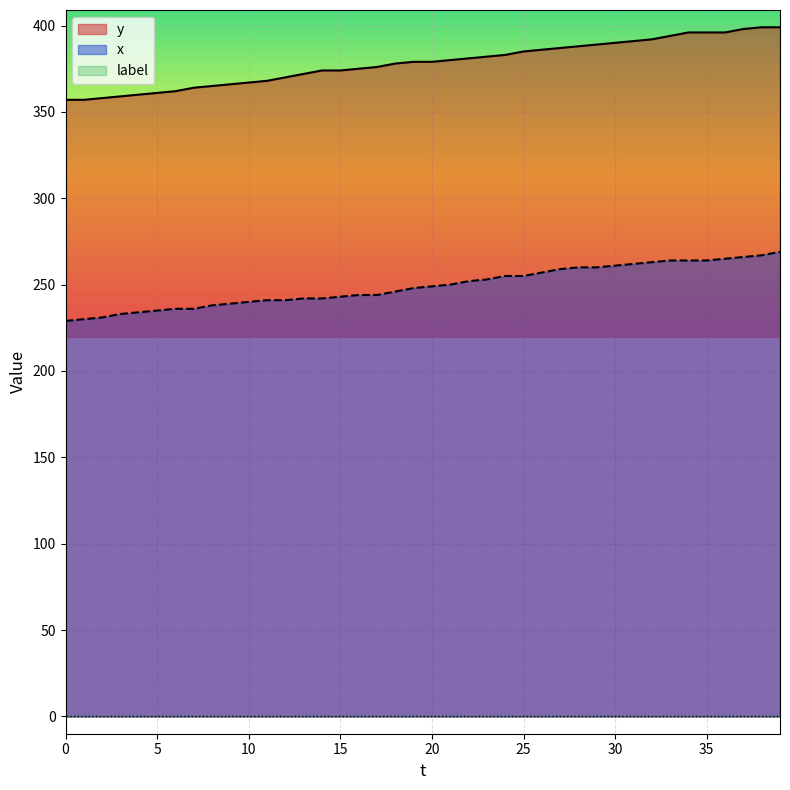

At how many categories does at least one series exceed 381?

17